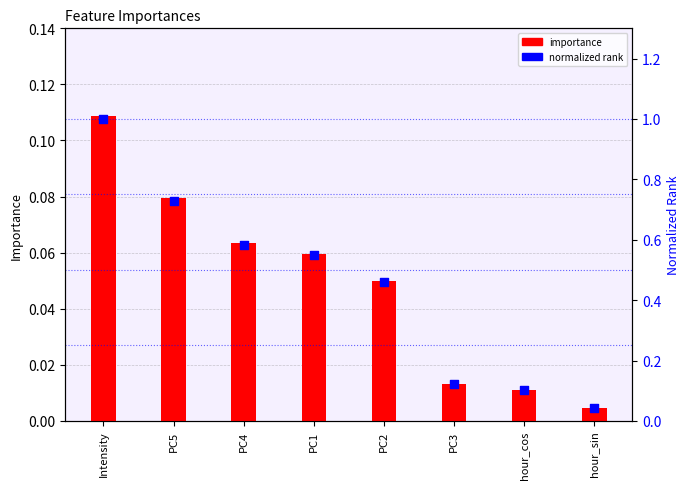

At how many categories does at least one series exceed 0?

8